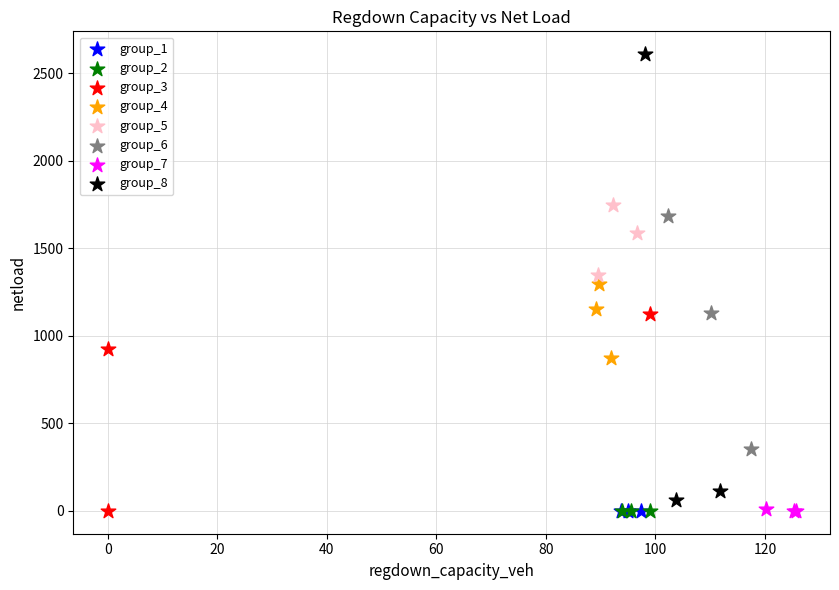

Which series reaches the maximum Y coordinate?

group_8